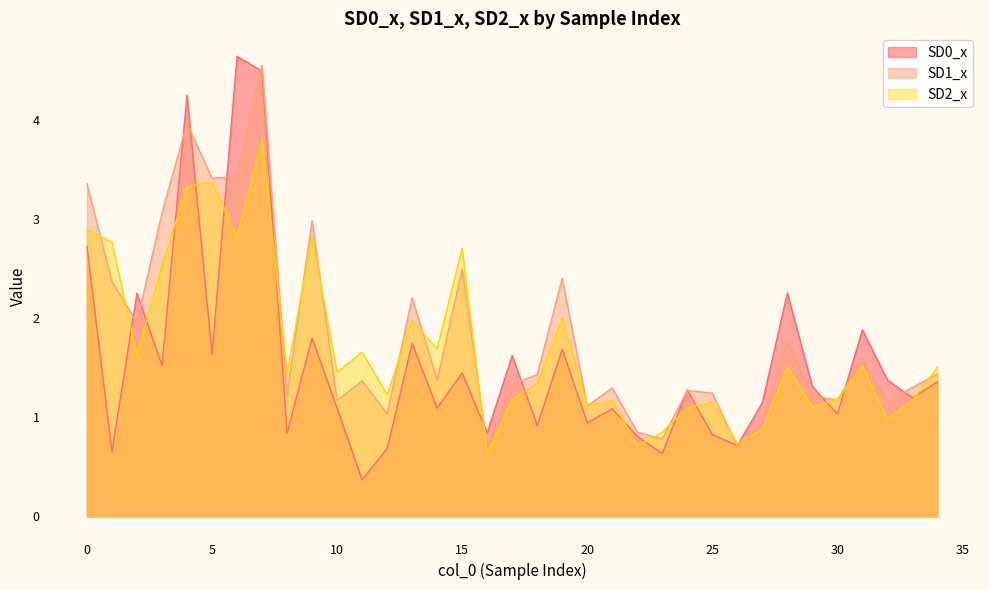

What is the sum of the SD2_x values at 25 and 15?

3.9